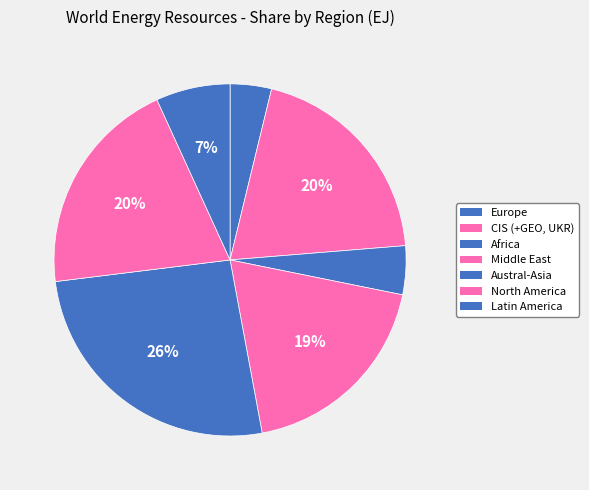

What percentage is NOT represented by CIS (+GEO, UKR)?

80.1%